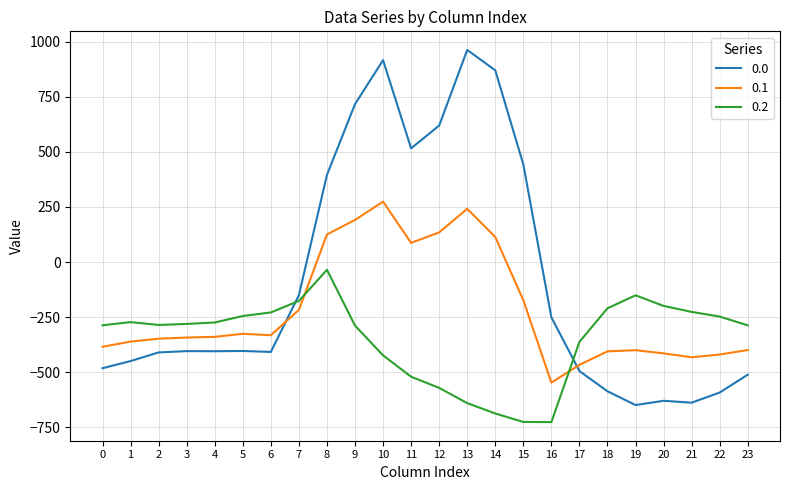

What is the lowest value of the 0.0 series?

-649.2